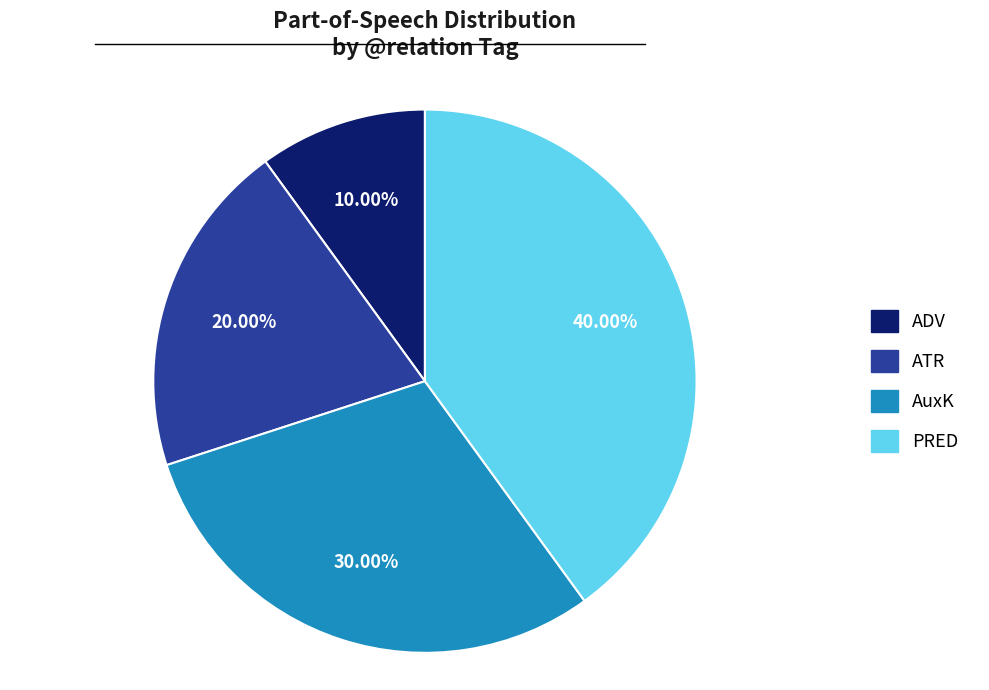

To the nearest percent, what percentage of the pie is AuxK?

30%